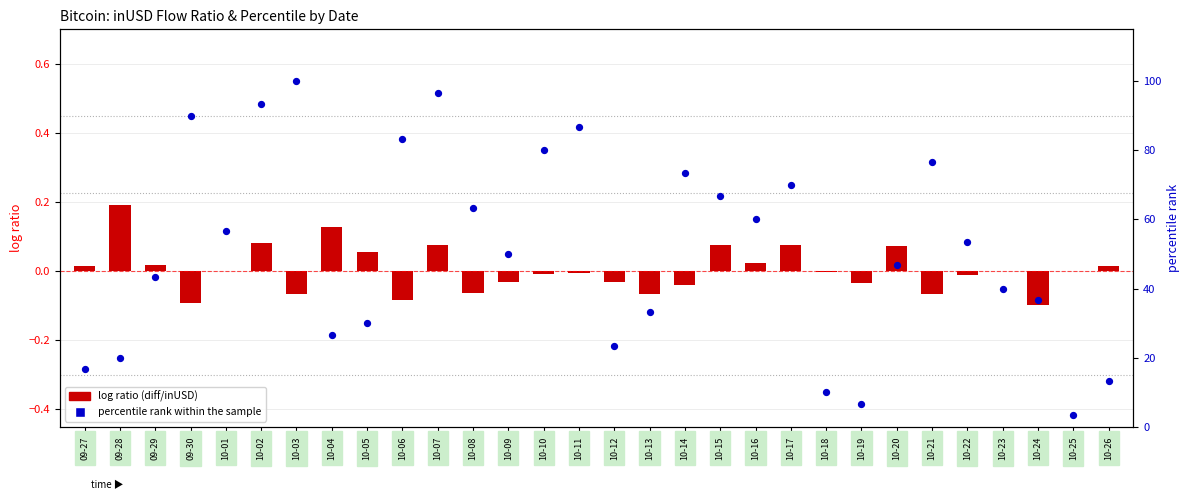

Which series has the widest spread of Y values?

percentile rank within the sample